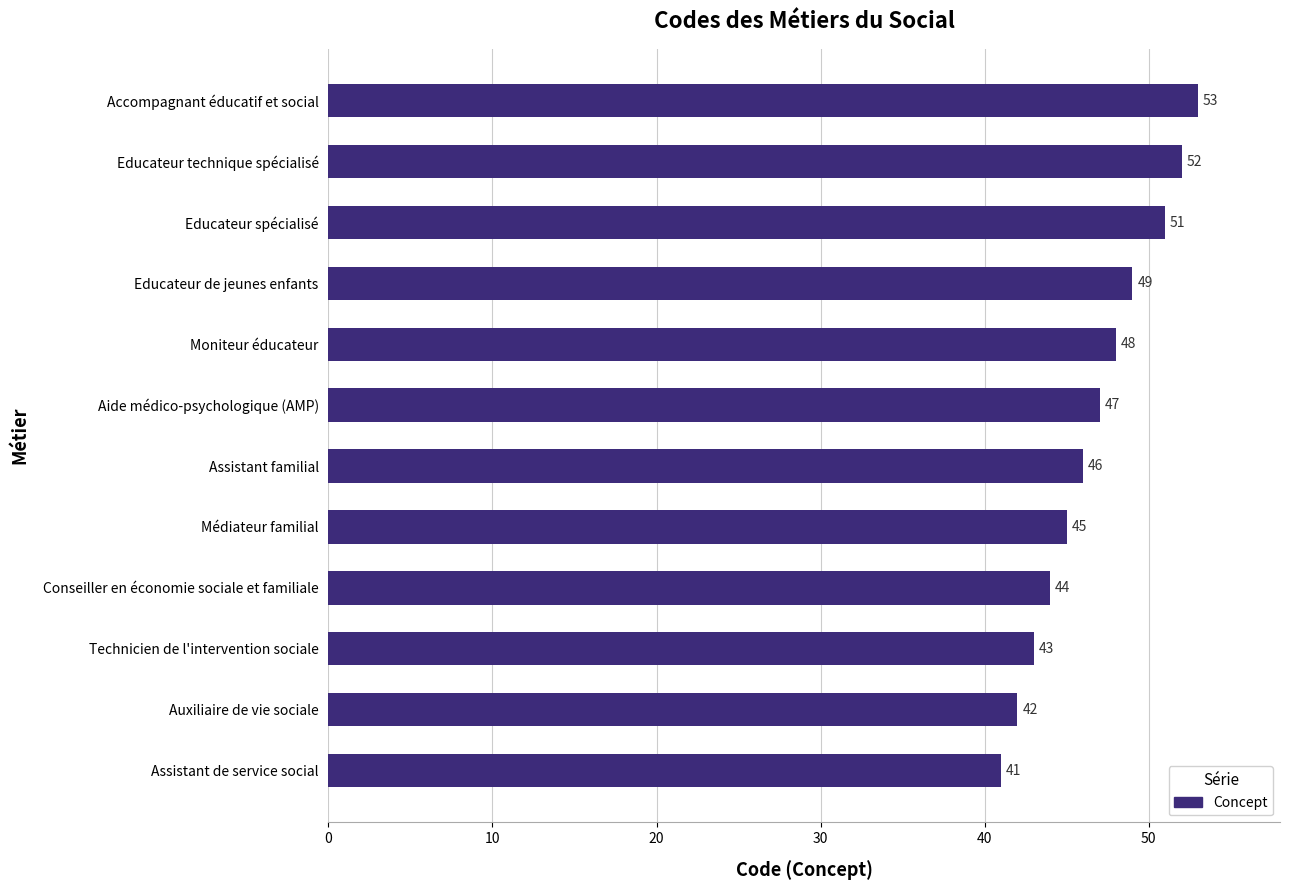

Reading bottom to top, extract all data points from this chart.

41	42	43	44	45	46	47	48	49	51	52	53